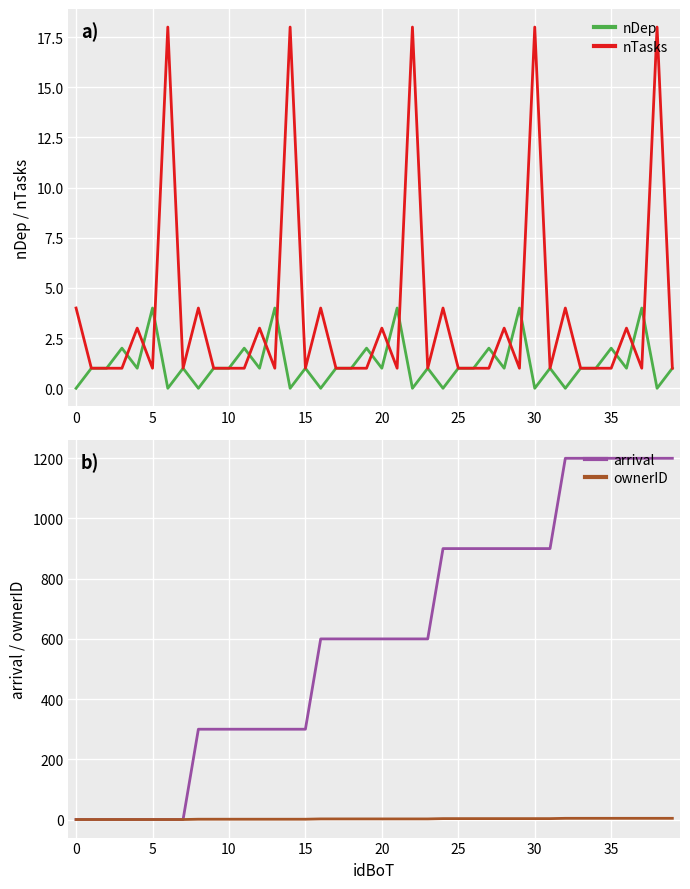

True or false: arrival has a value of 586 at 32.

False